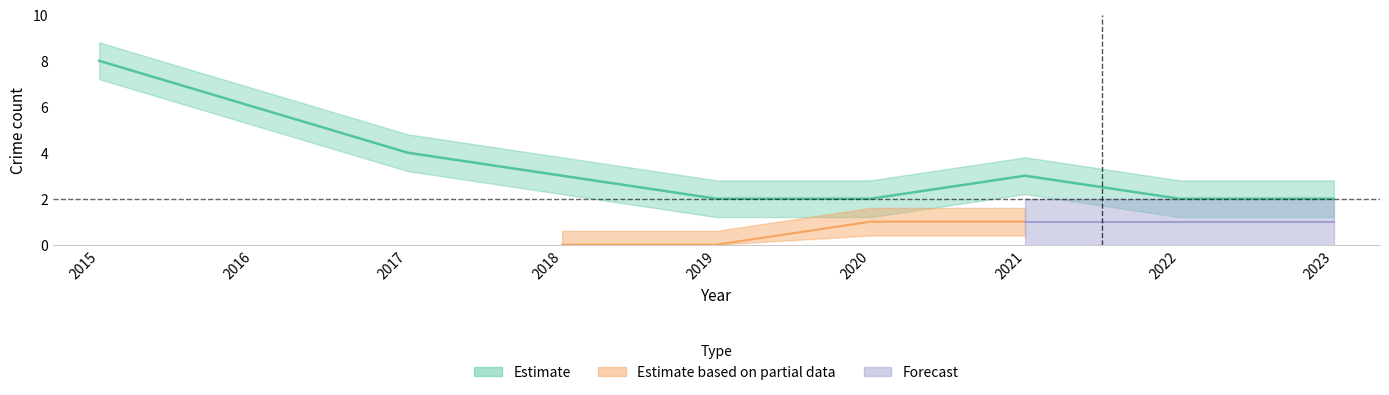

Does the chart display data point markers on the line(s)?

No